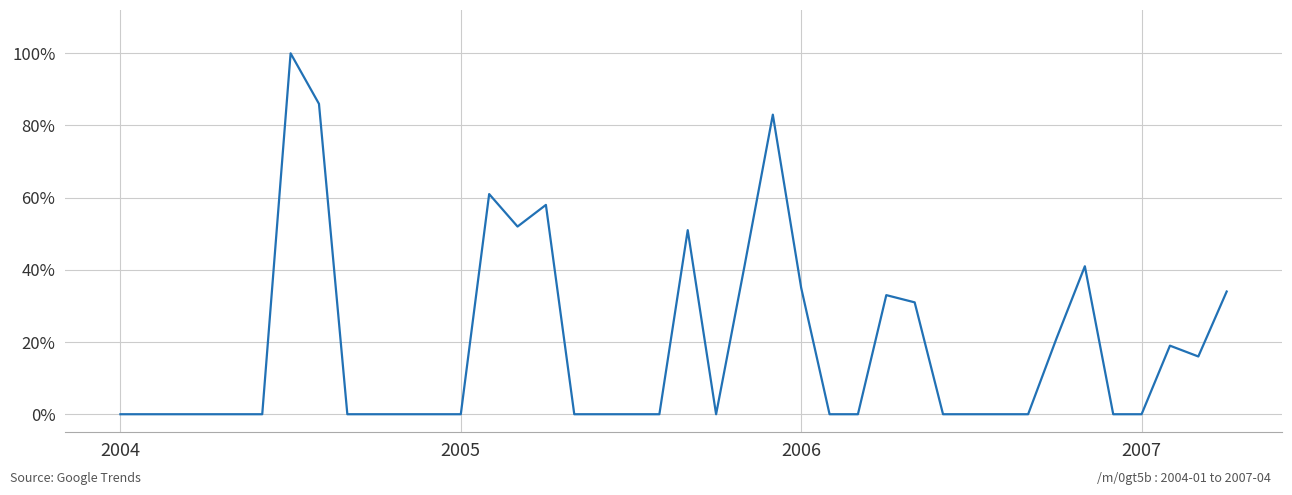

What is the difference between the maximum and minimum values?

100